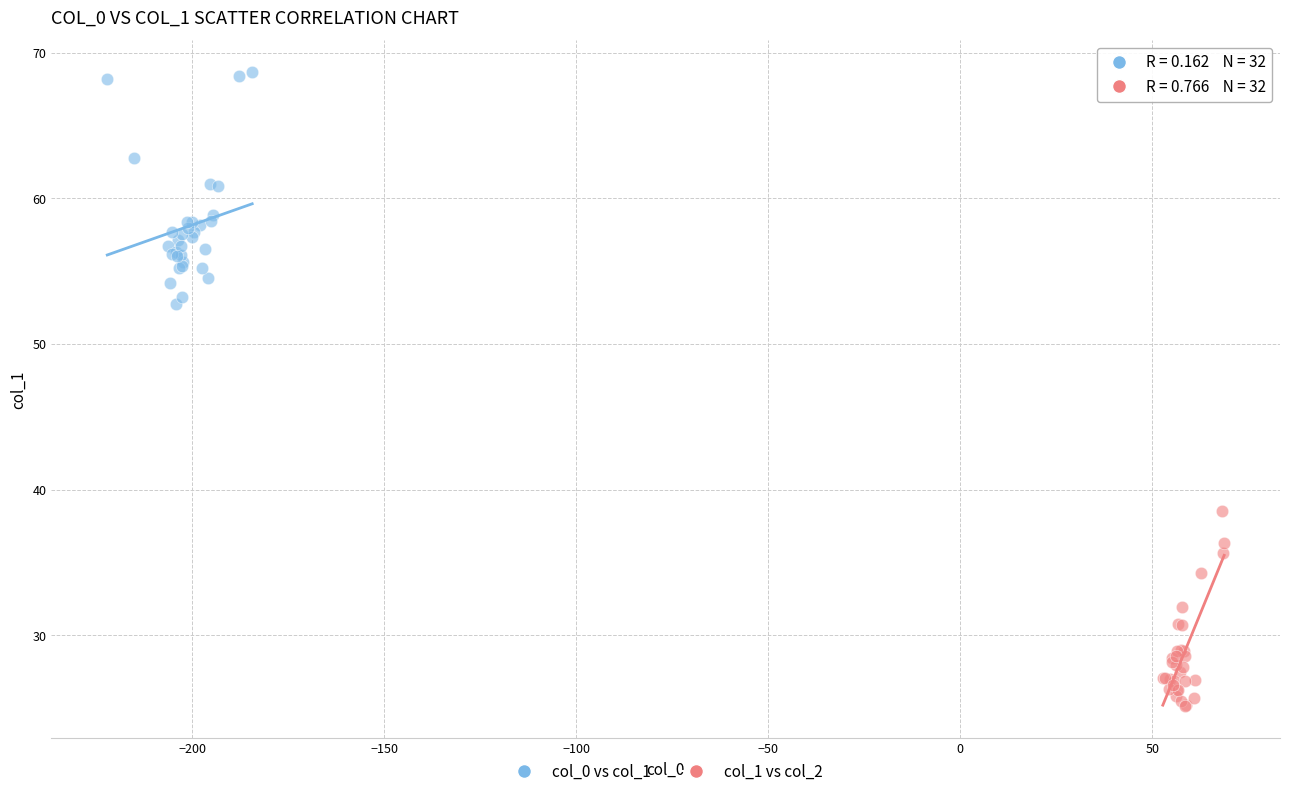

Which series reaches the minimum Y coordinate?

col_1 vs col_2